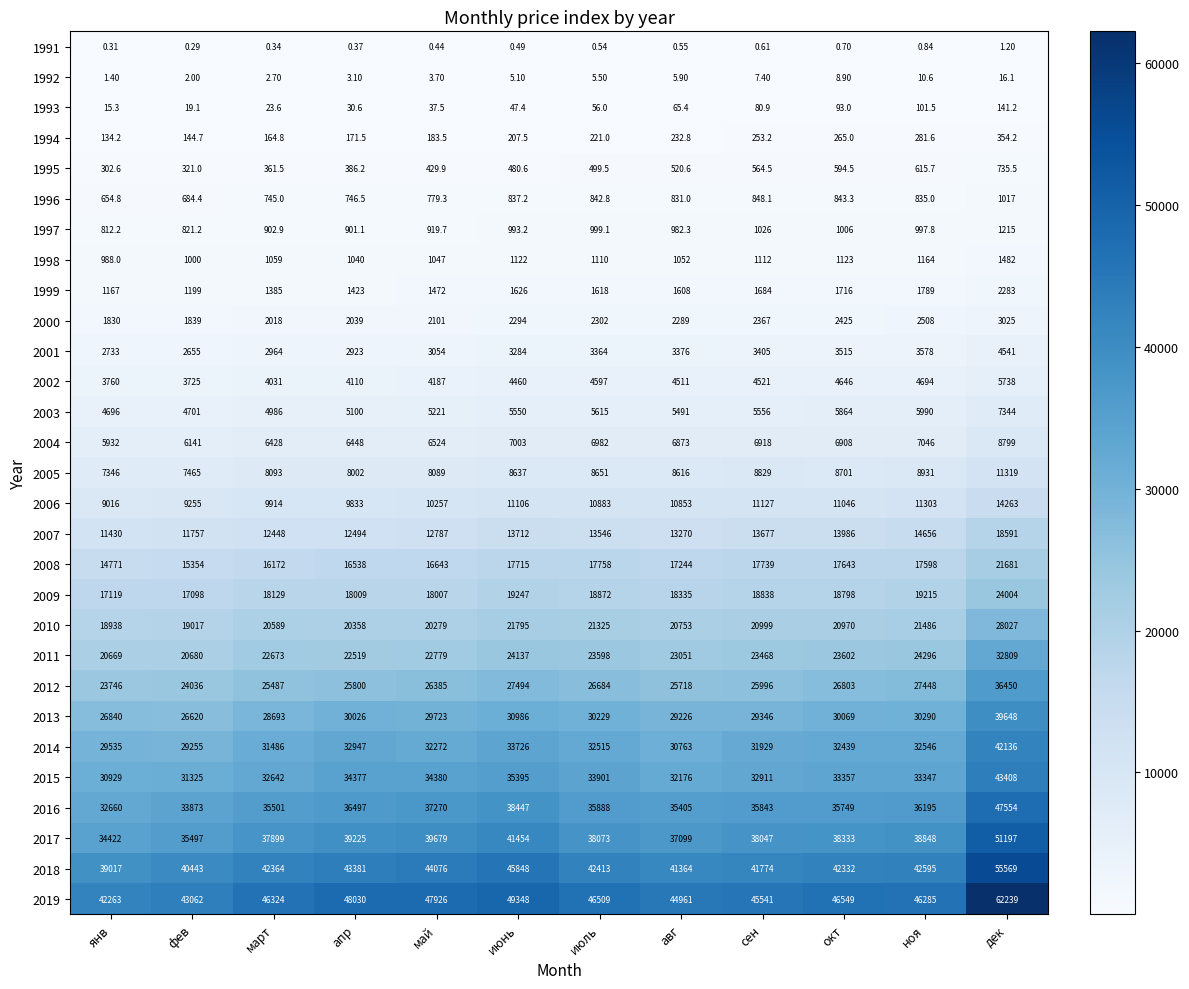

Which series changed the most between июль and сен?

2015